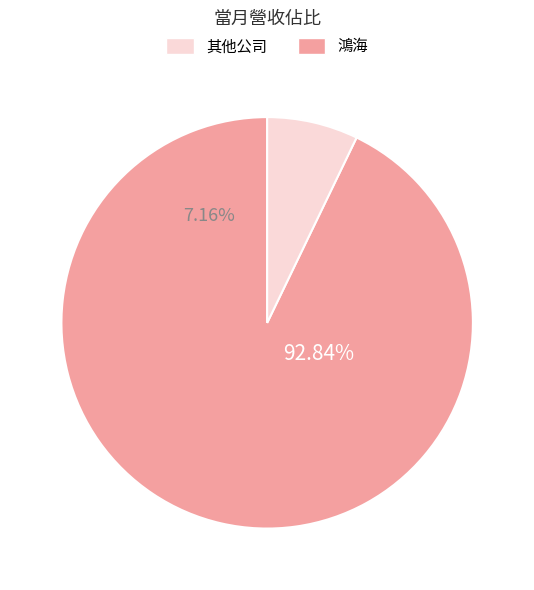

Which category accounts for the majority?

鴻海